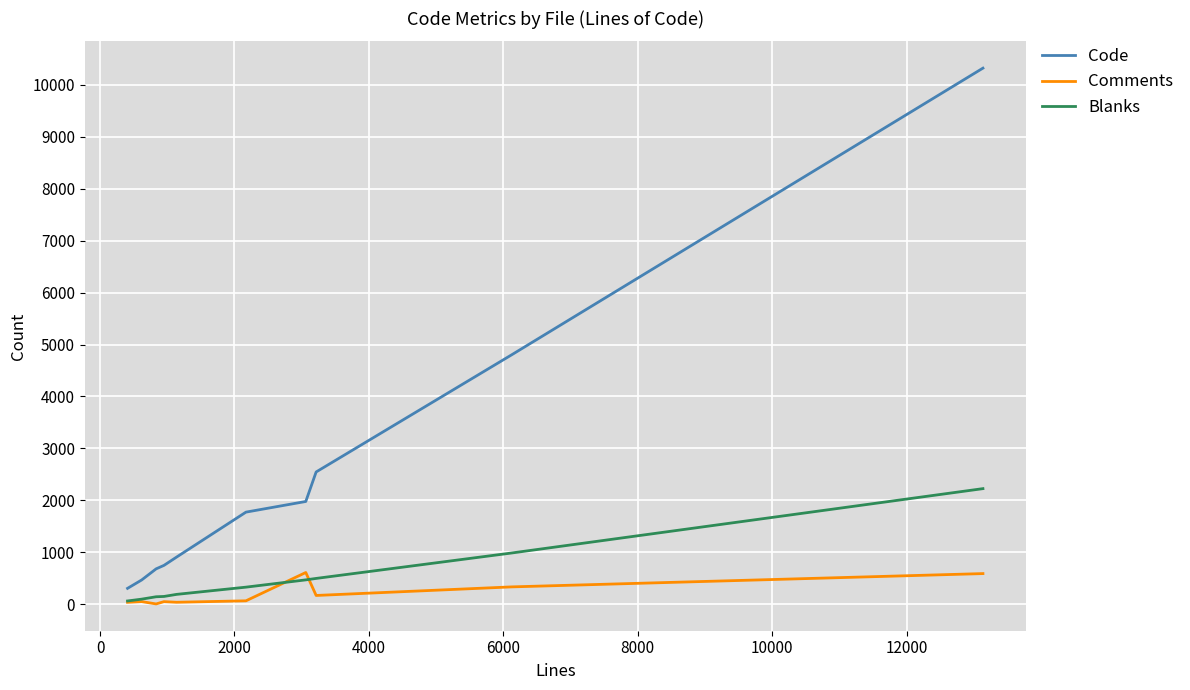

True or false: Code and Blanks cross at least once.

False